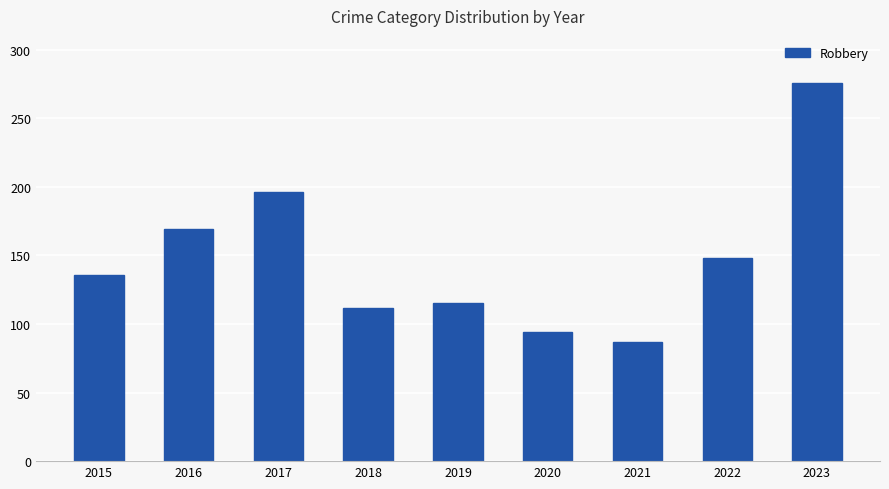

At which label is the value closest to 181?

2016